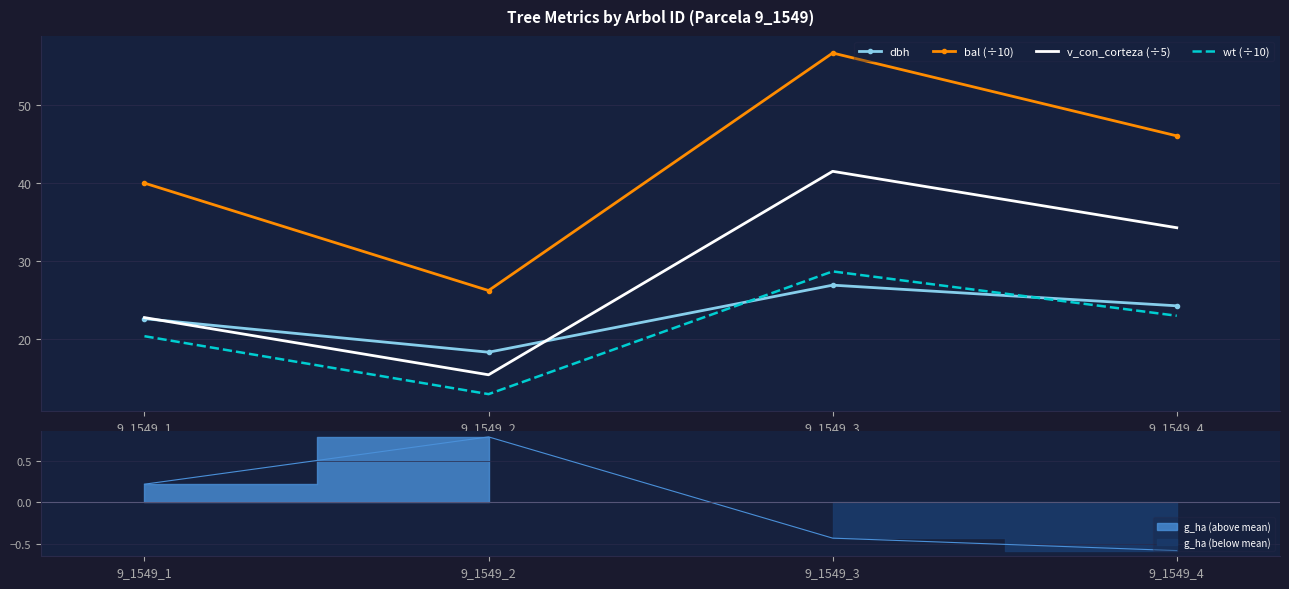

At which category does the chart reach its peak across all series?

9_1549_3